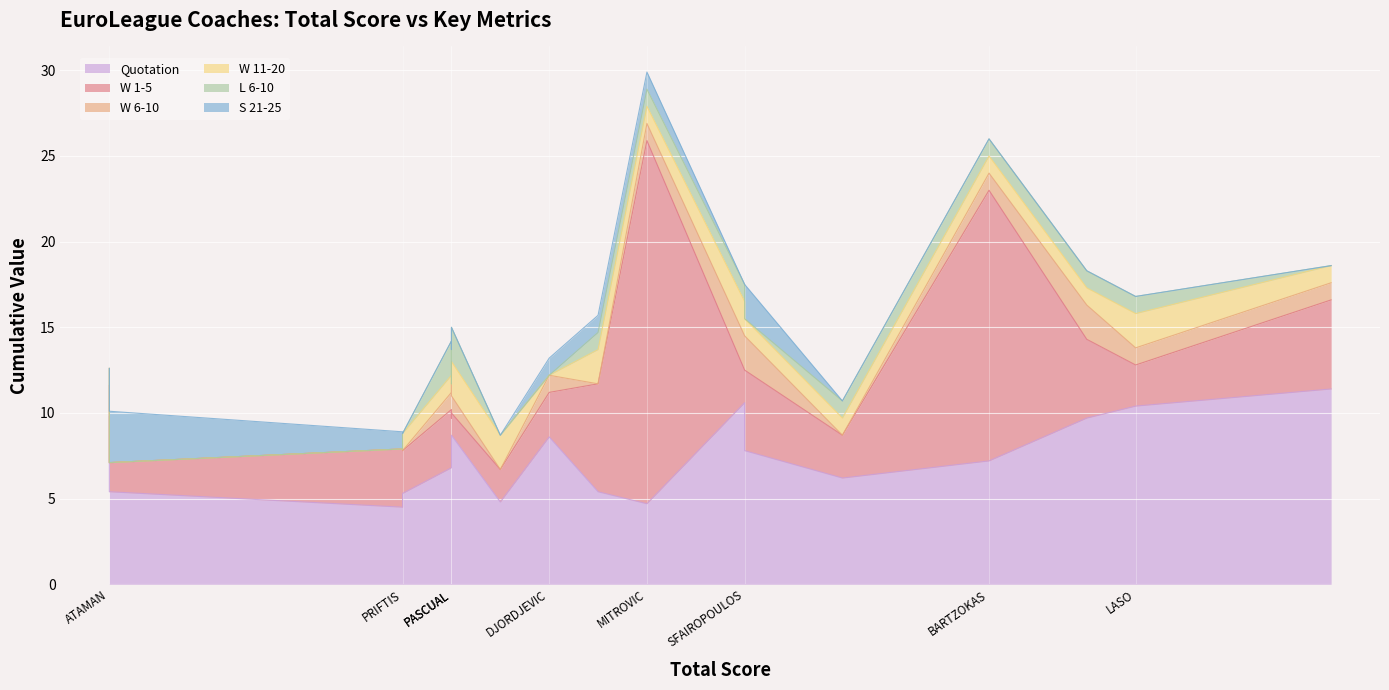

True or false: S 21-25 has a value of 1.0 at TRINCHIERI.

False